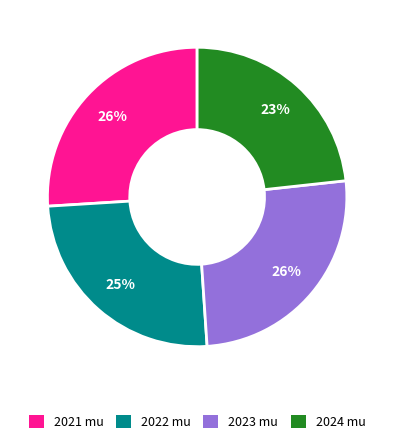

Is there a majority slice in this chart?

No